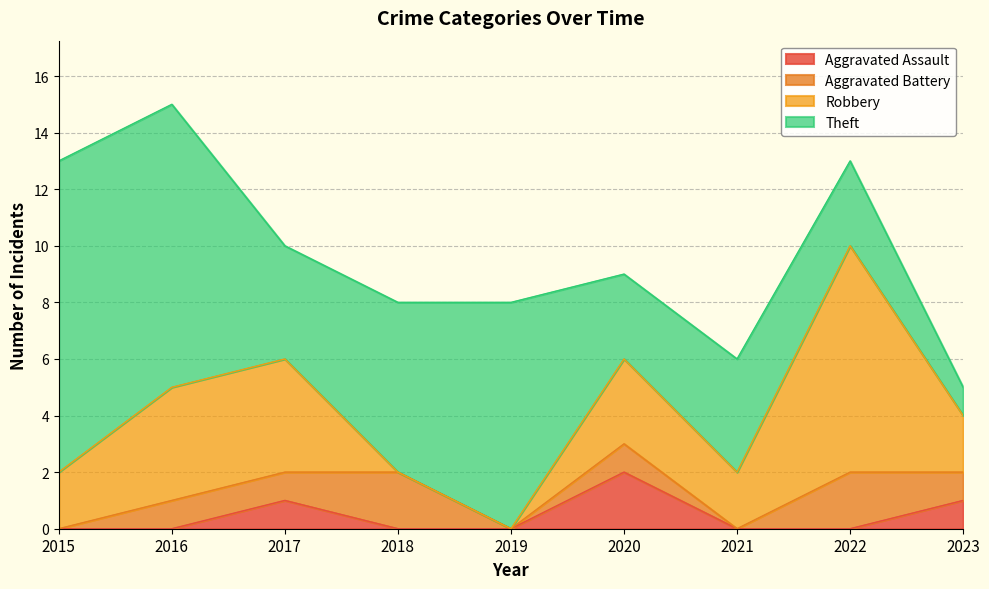

True or false: Robbery has more than 1 interior local peaks.

True